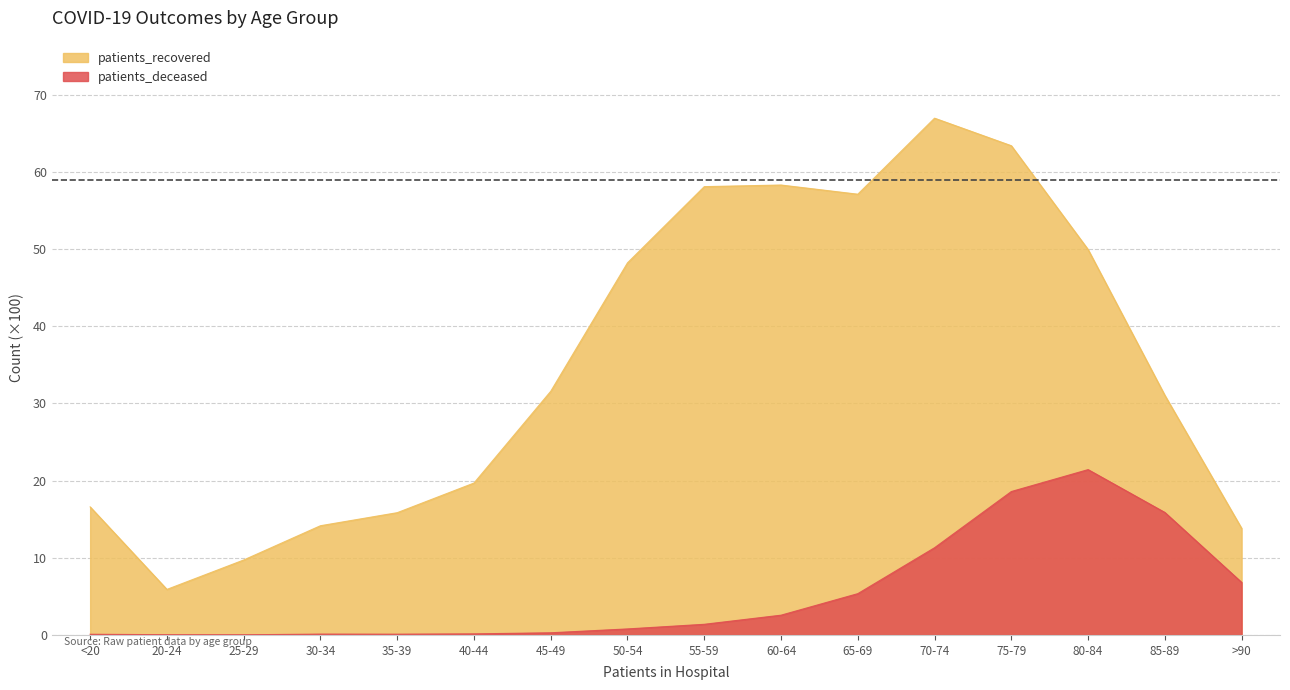

Between 80-84 and 70-74, which is larger?

70-74